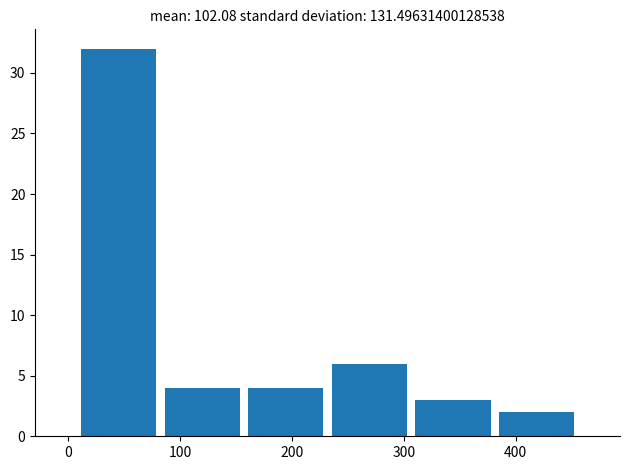

Reading left to right, list every bar in this chart as the range it spans on the x-axis followed by its height. Neither the bar edges nor the heights are printed on the chart, so give them approximately, as read against the axes.

10 to 80: 32
80 to 160: 4
160 to 230: 4
230 to 310: 6
310 to 380: 3
380 to 460: 2